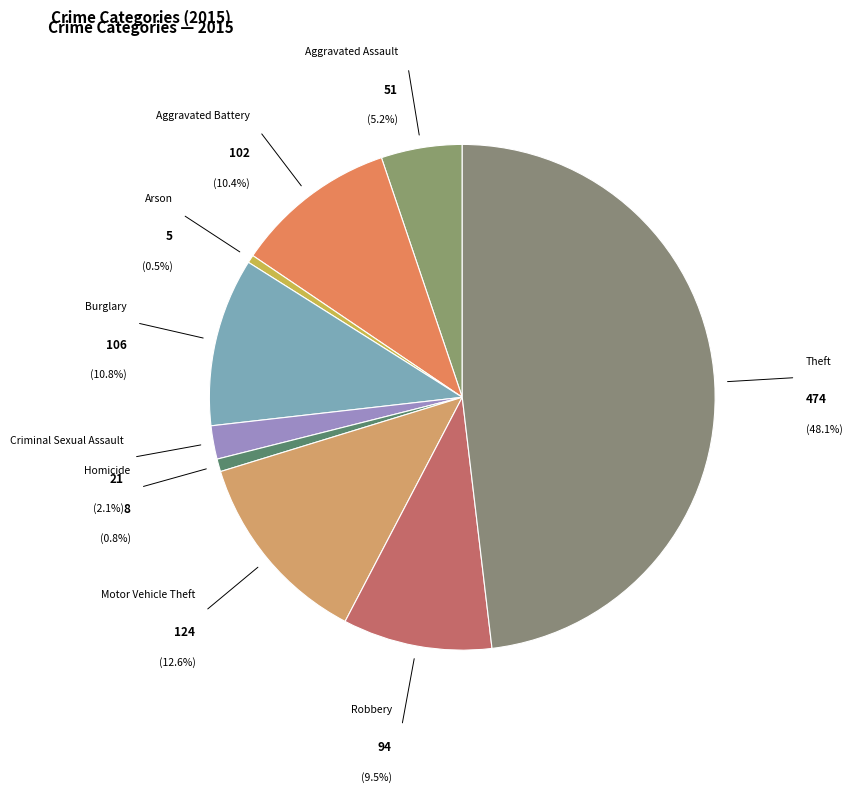

What is the change in value from Homicide to Motor Vehicle Theft?

+116